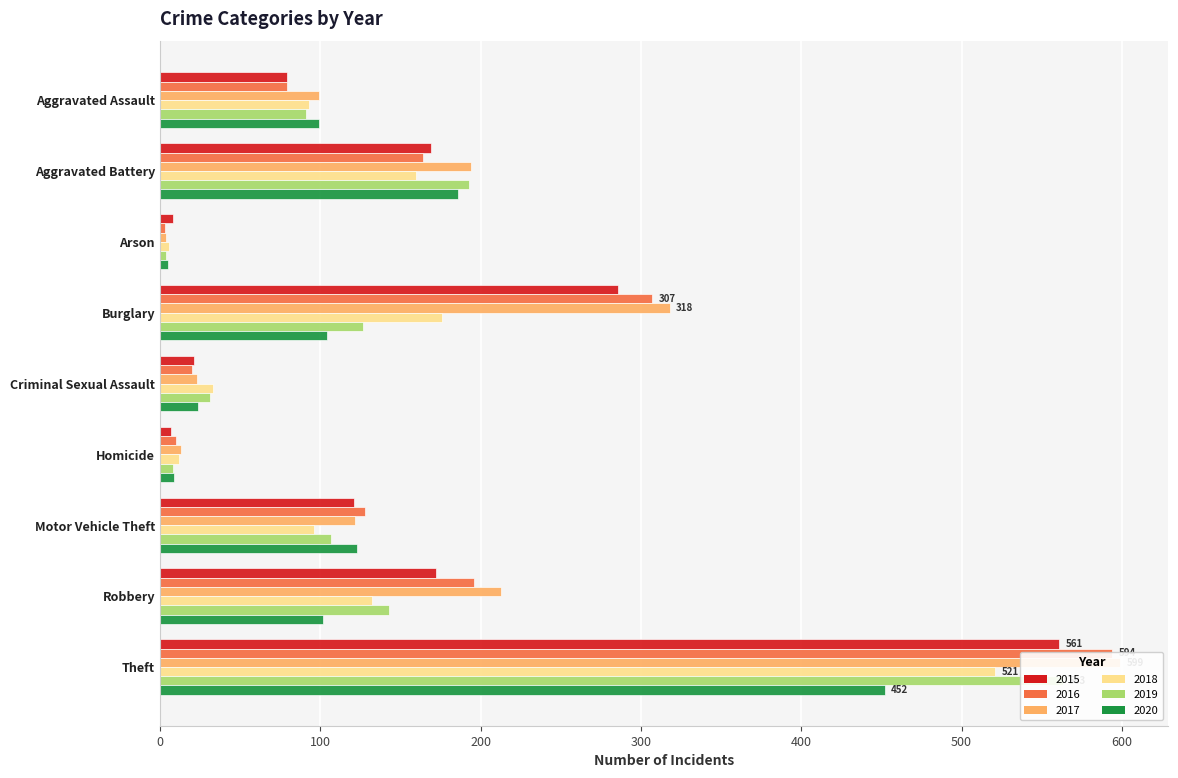

At which label does 2019 first exceed 107?

Aggravated Battery